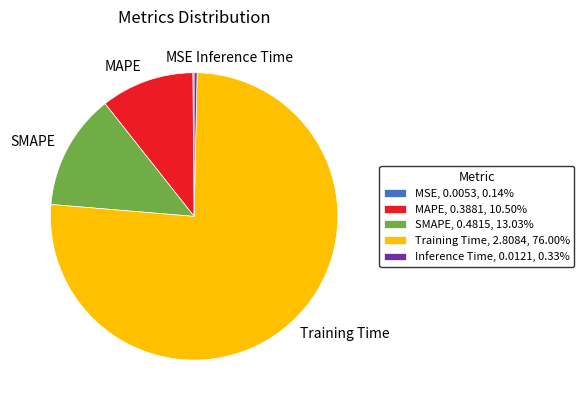

Does any single category account for the majority?

Yes